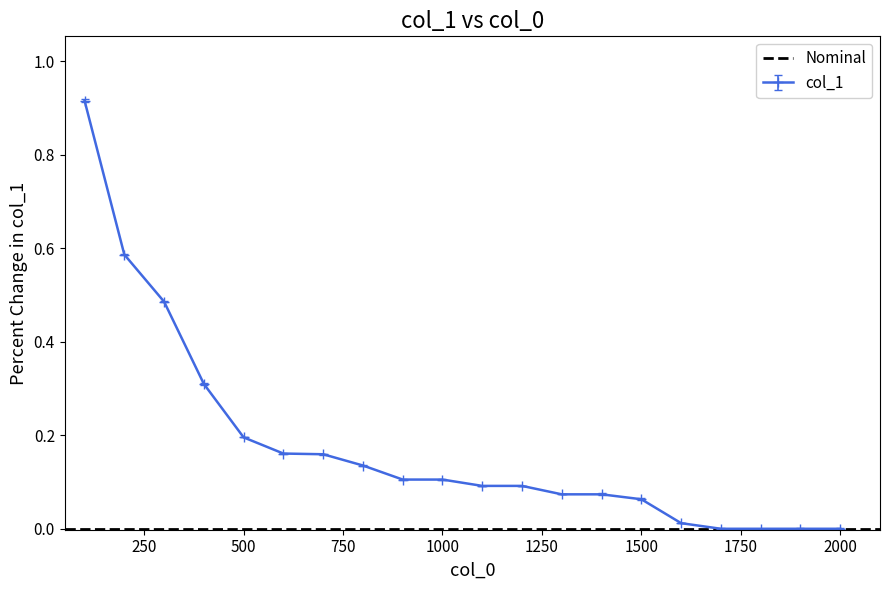

What is the change in value from 500 to 1700?

-0.2